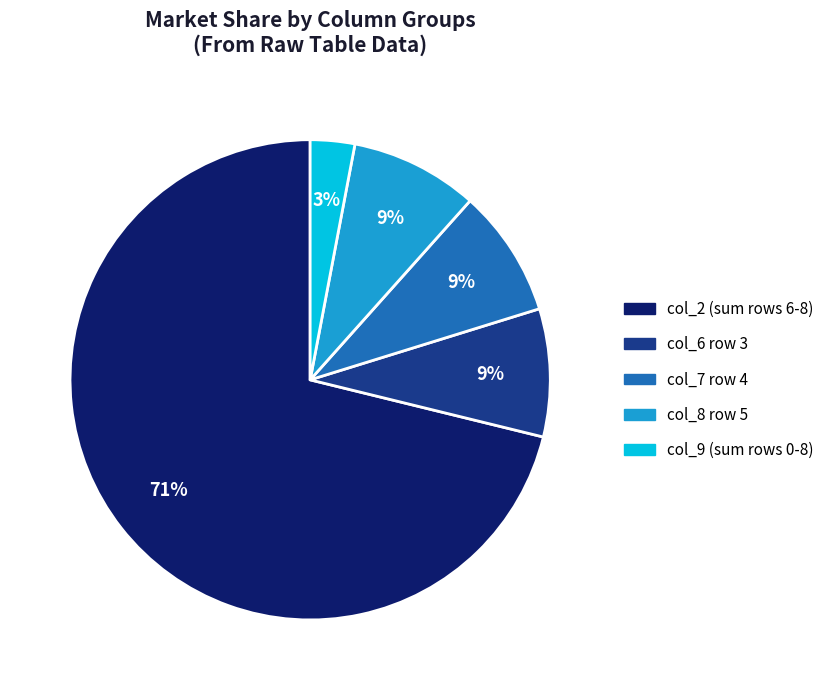

Is there a majority slice in this chart?

Yes